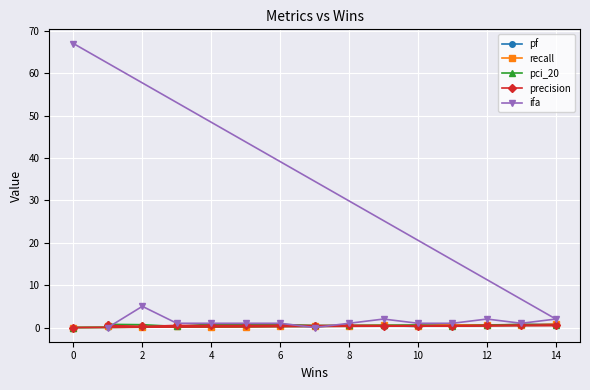

What is the maximum value for ifa?

67.0